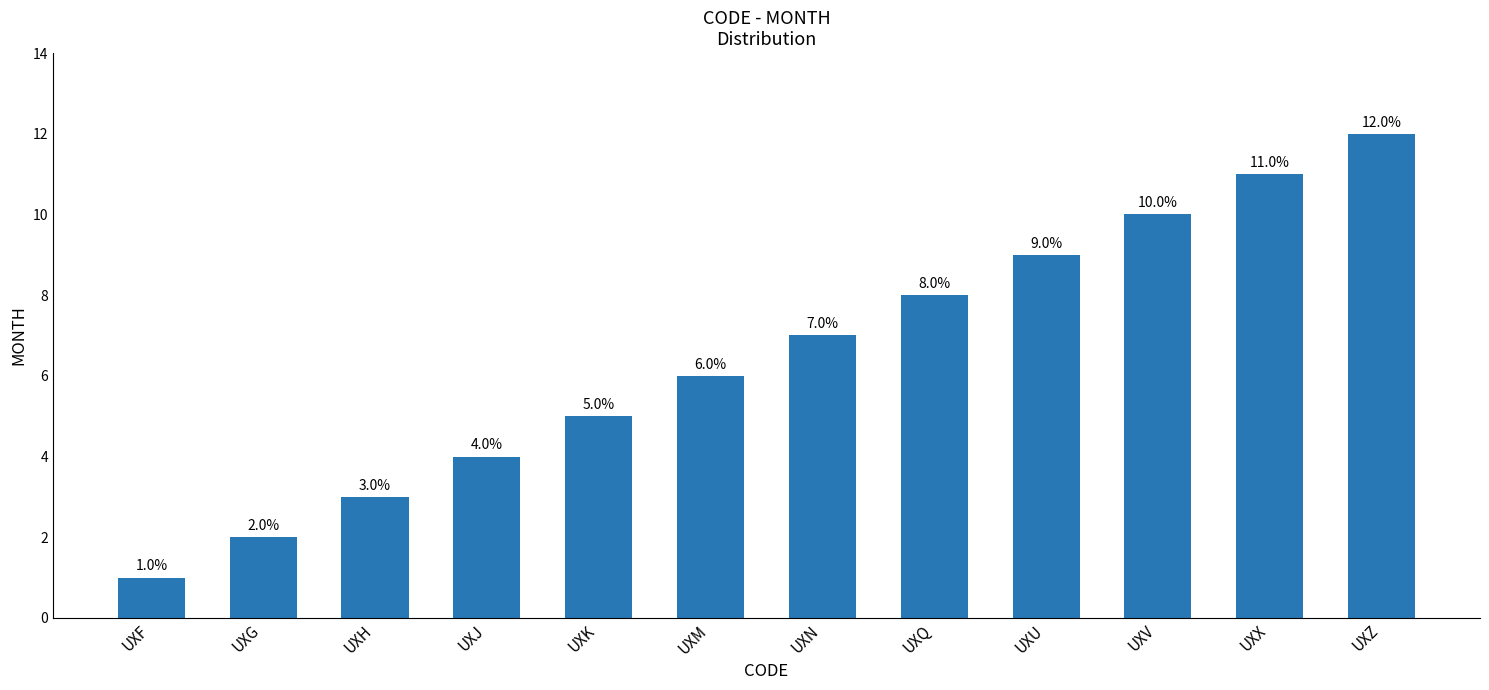

Rank the categories by value from lowest to highest.

UXF, UXG, UXH, UXJ, UXK, UXM, UXN, UXQ, UXU, UXV, UXX, UXZ